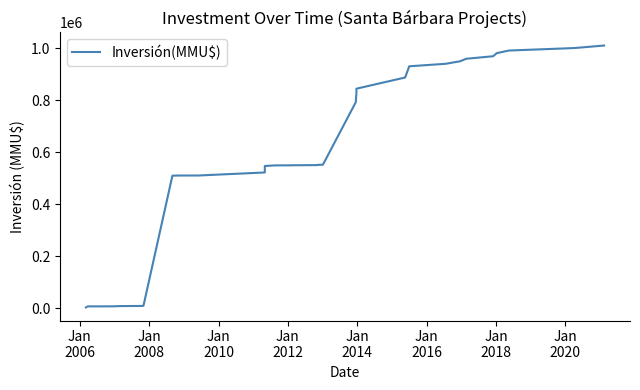

True or false: there are more than 1 points higher than both neighbors.

False